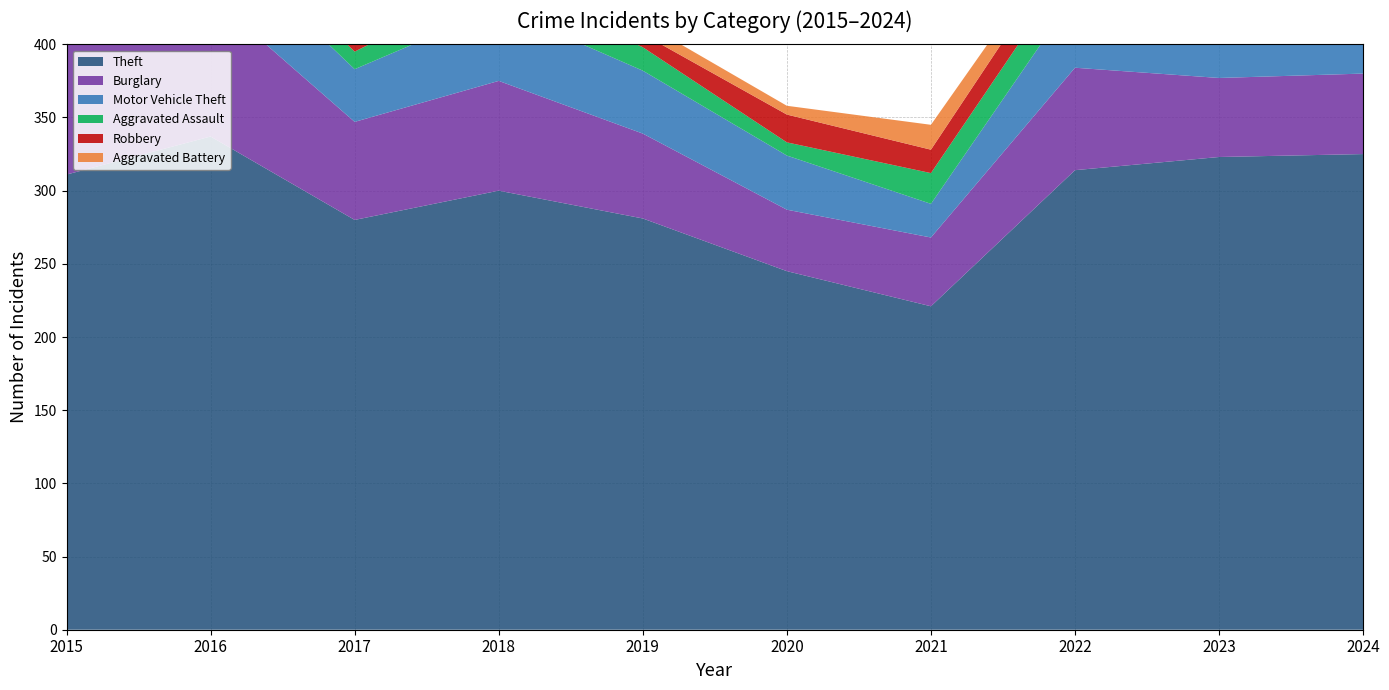

Reading left to right, what are all the values shown in this chart?

Theft: 311	337	280	300	281	245	221	314	323	325
Burglary: 90	96	67	75	58	42	47	70	54	55
Motor Vehicle Theft: 27	44	36	50	43	37	23	50	58	67
Aggravated Assault: 12	13	12	19	16	9	21	23	22	19
Robbery: 8	15	13	11	9	19	16	19	12	14
Aggravated Battery: 13	13	9	8	8	6	17	9	16	17